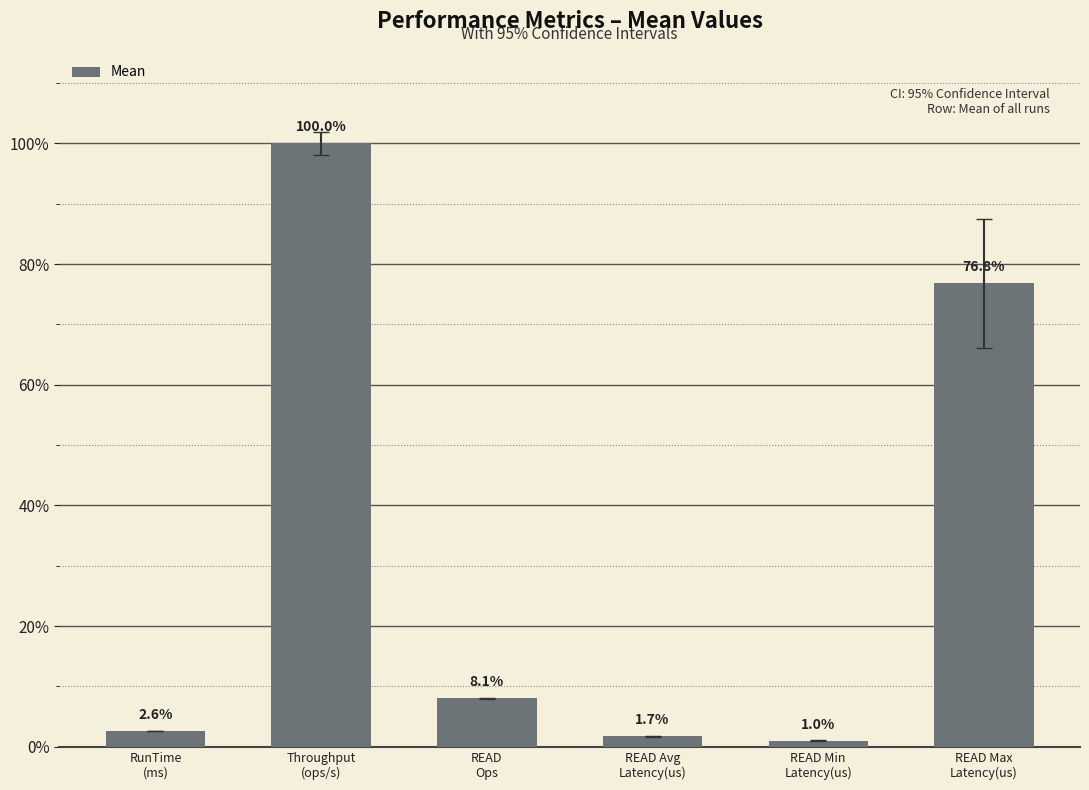

What is the value of the 3rd bar from the left?

8.1